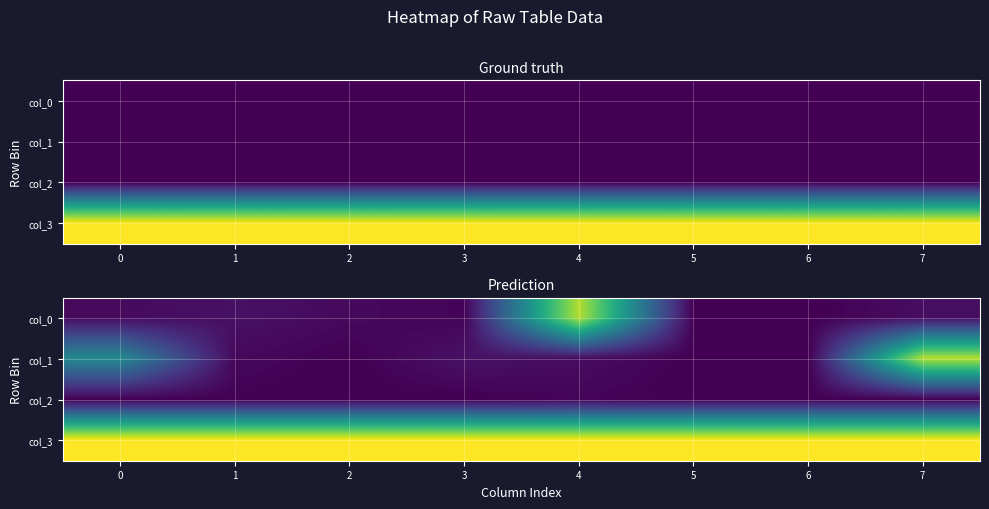

Rank the series at 7 from lowest to highest value.

col_2, col_0, col_1, col_3